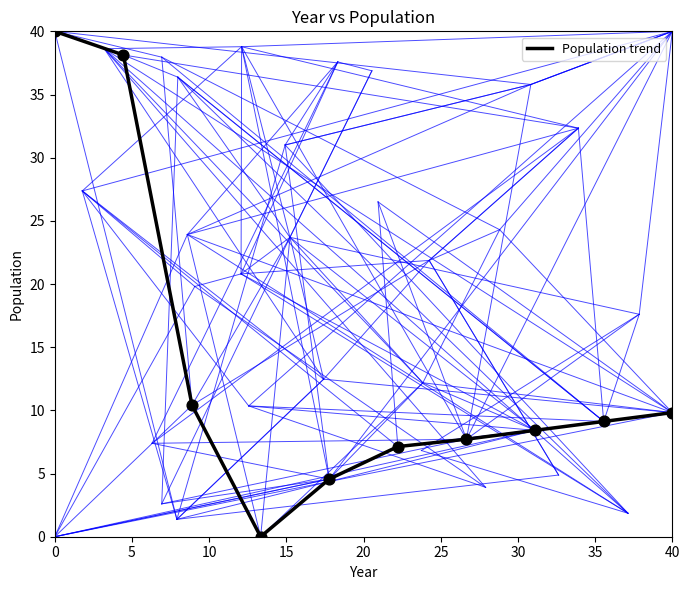

What is the difference between the maximum and minimum values?

40.0